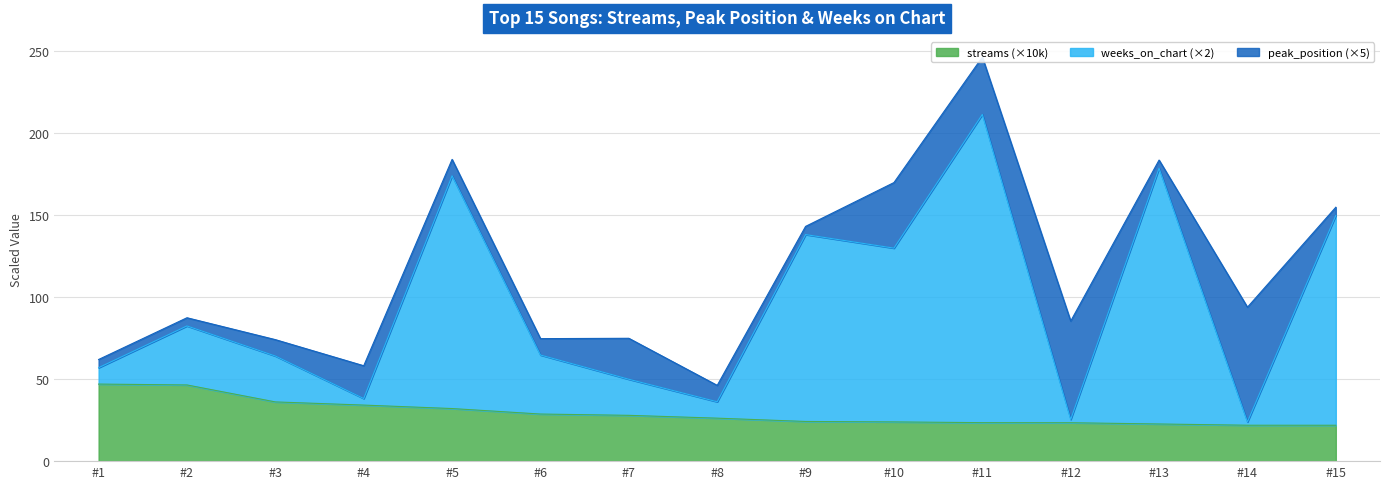

The streams (×10k) series shows 21.9 at #14. True or false?

True